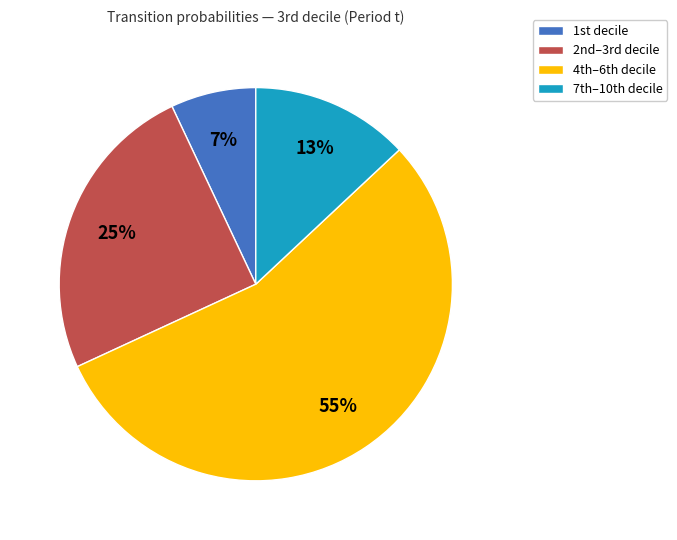

Which slice is the smallest?

1st decile